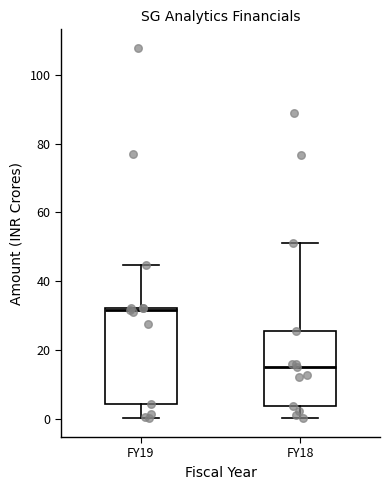

Which box has the lowest median line?

FY18